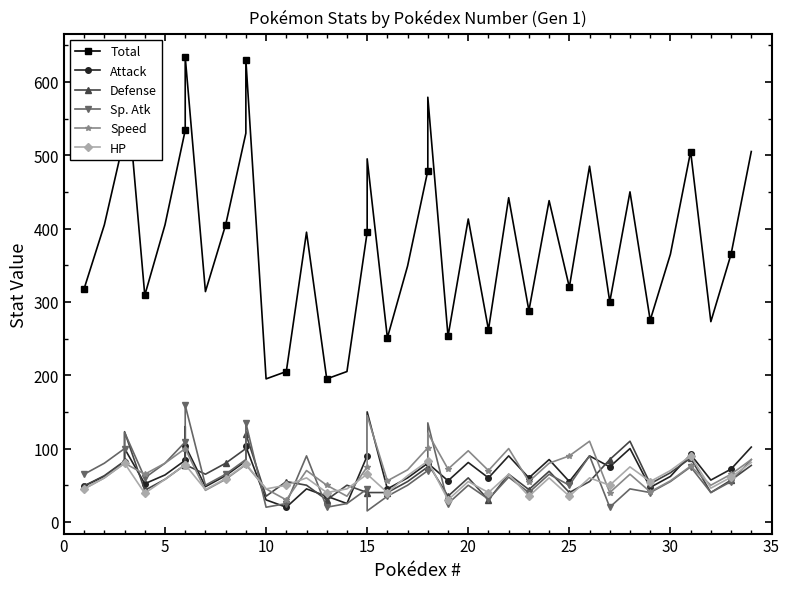

Count the number of data series in this chart.

6